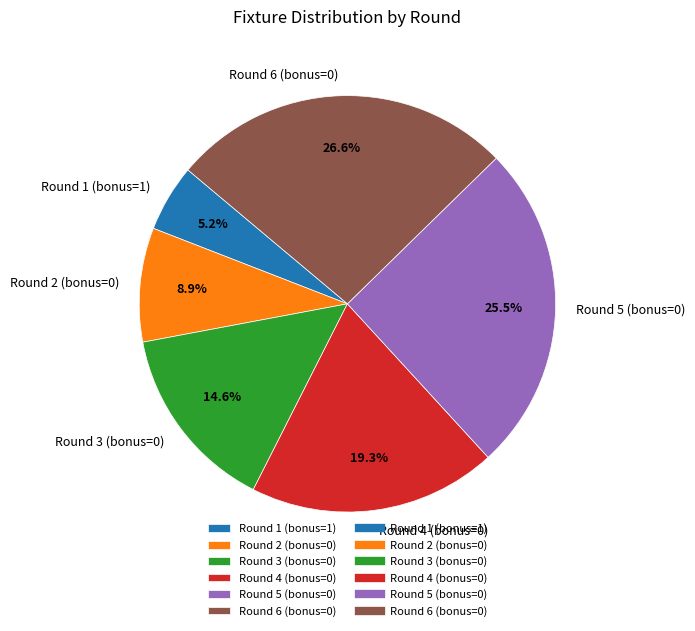

What percentage is the Round 2 (bonus=0) slice, to the nearest percent?

9%